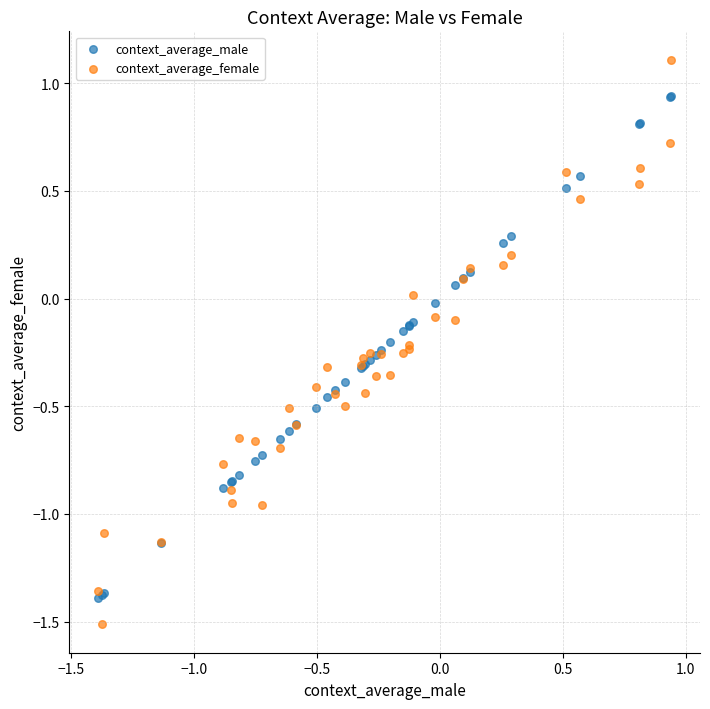

Which series reaches the minimum Y coordinate?

context_average_female